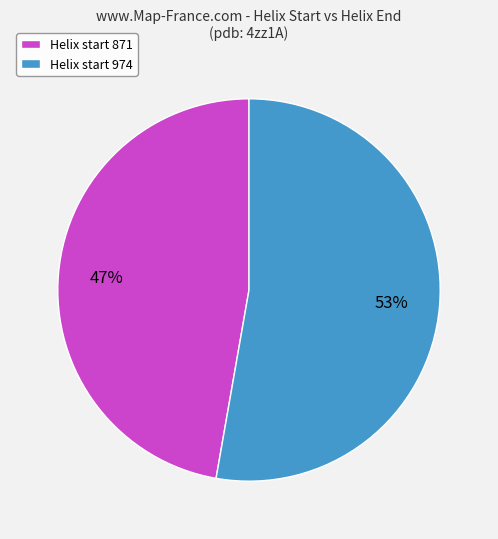

True or false: Helix start 871 accounts for 47% of the total.

True